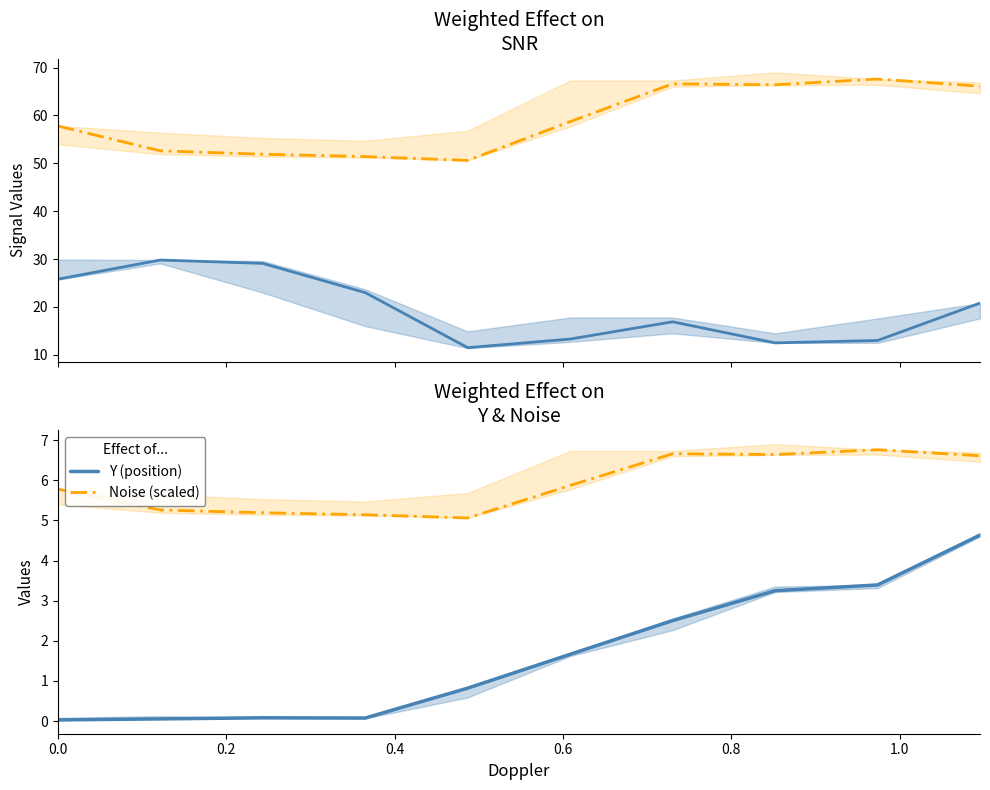

What is the maximum value for Y (position)?

4.6